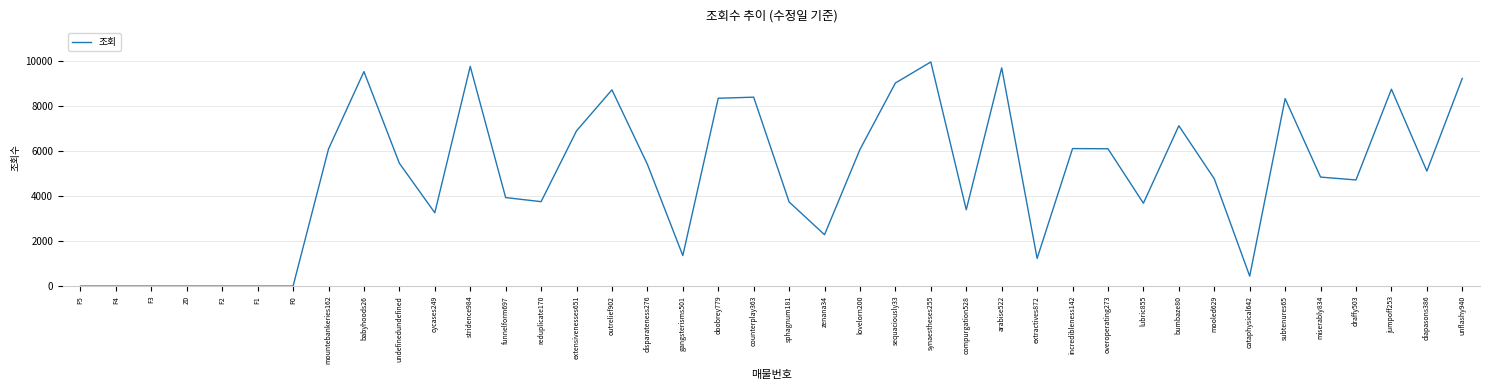

At which category does the chart reach its peak across all series?

synaestheses255